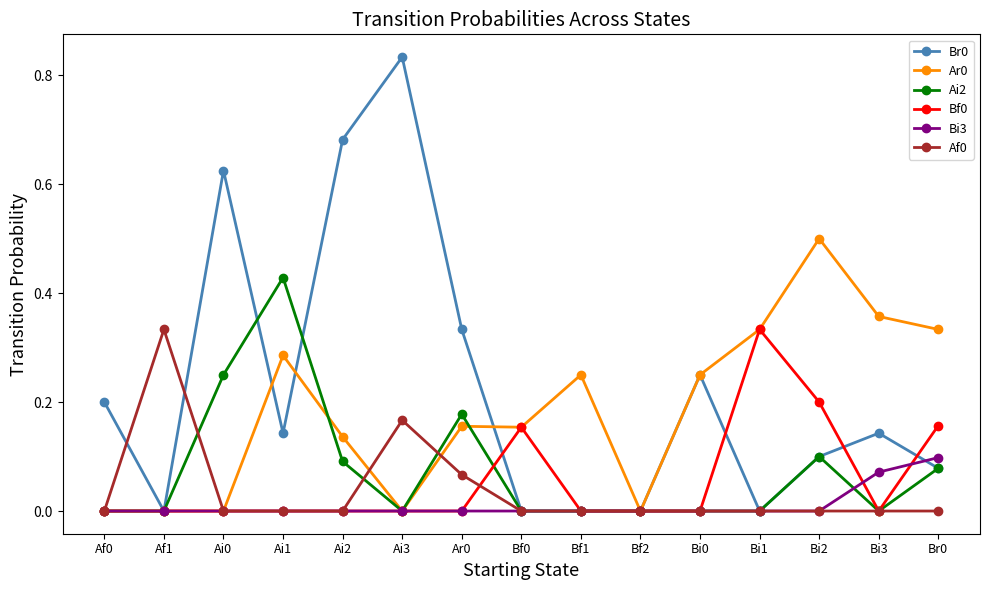

At which category is the sum across all series the highest?

Ai3